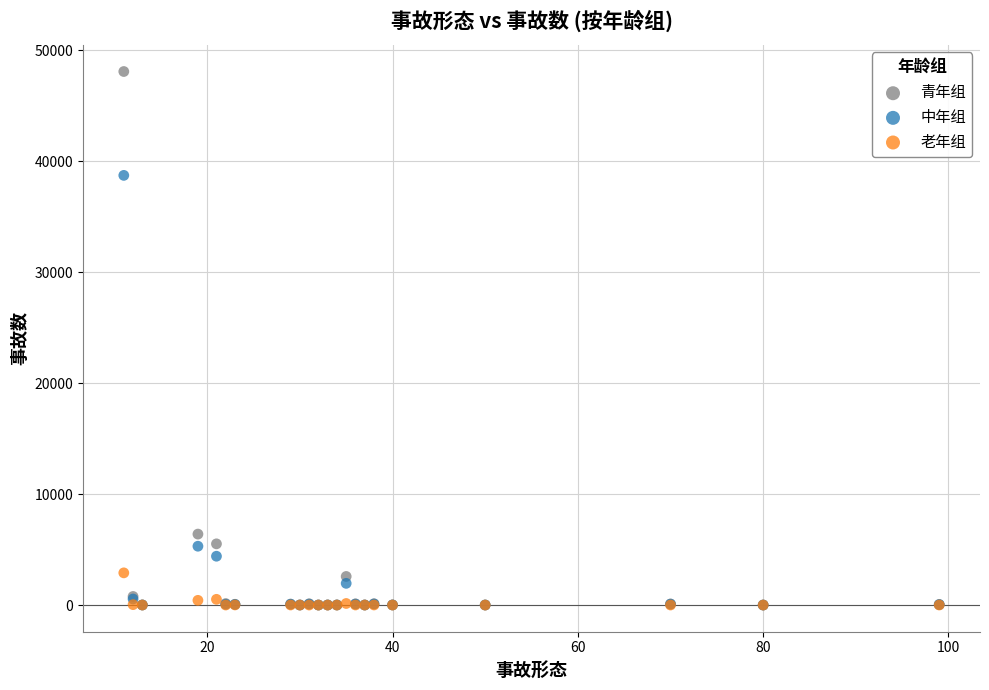

Across all series, what Y value is closest to 24052?

38741